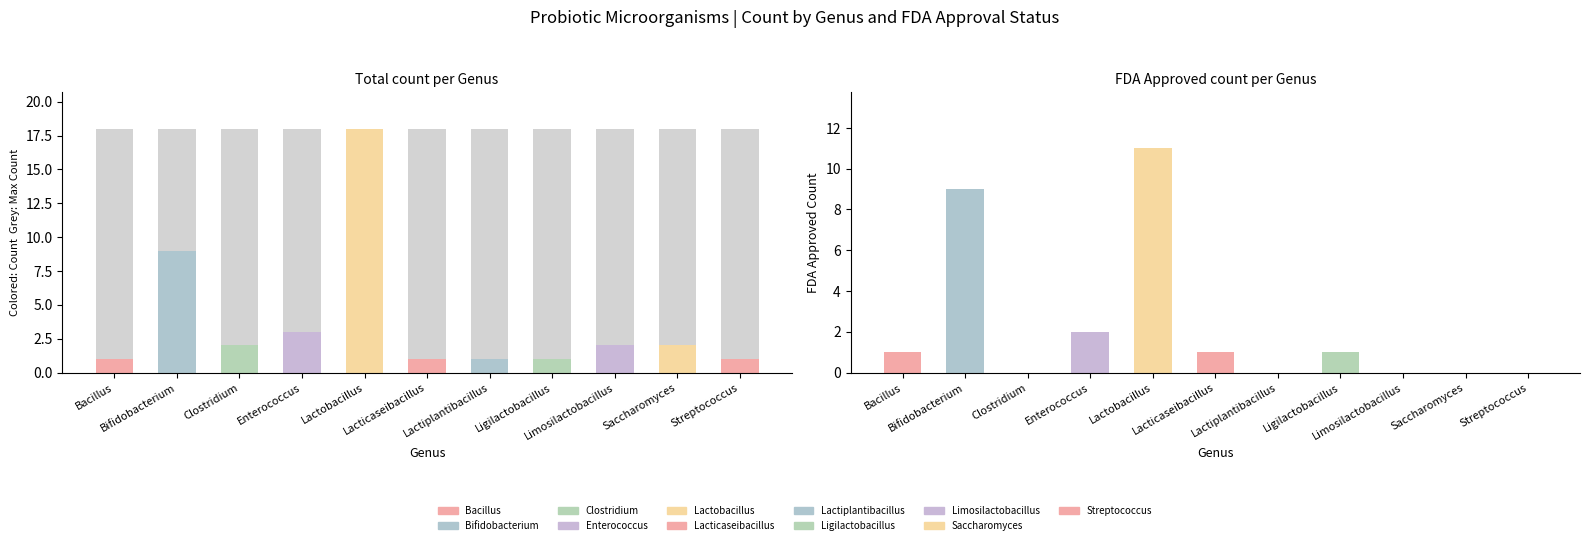

Reading left to right, what are all the values shown in this chart?

Bacillus=1	Bifidobacterium=9	Clostridium=2	Enterococcus=3	Lactobacillus=18	Lacticaseibacillus=1	Lactiplantibacillus=1	Ligilactobacillus=1	Limosilactobacillus=2	Saccharomyces=2	Streptococcus=1